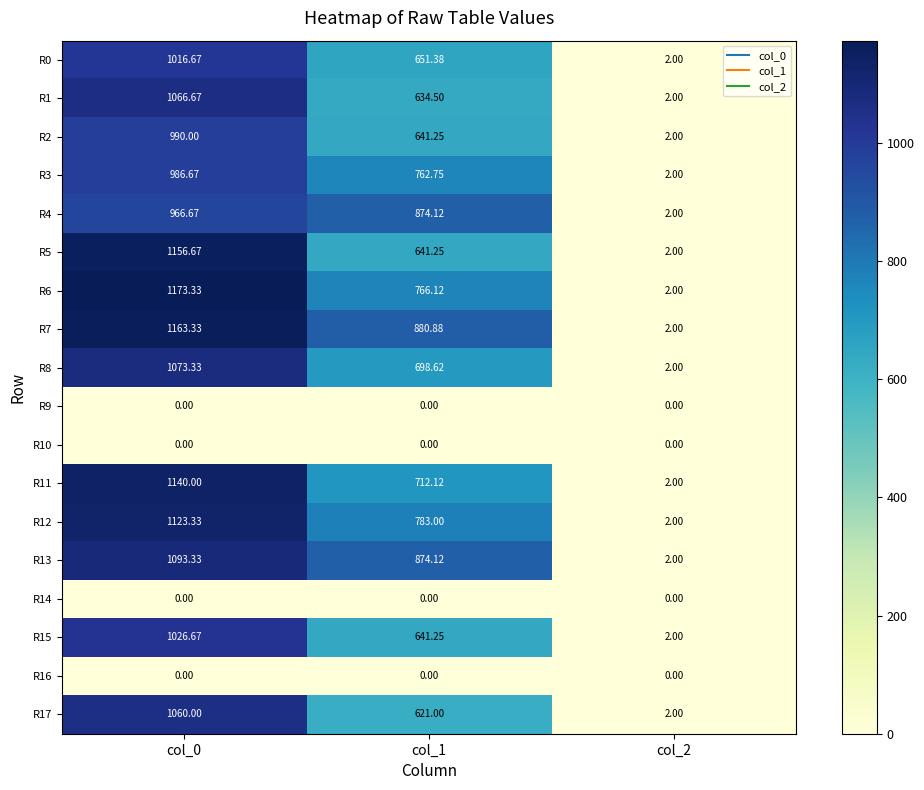

Is the value of R11 at col_1 greater than the value of R9 at col_1?

Yes